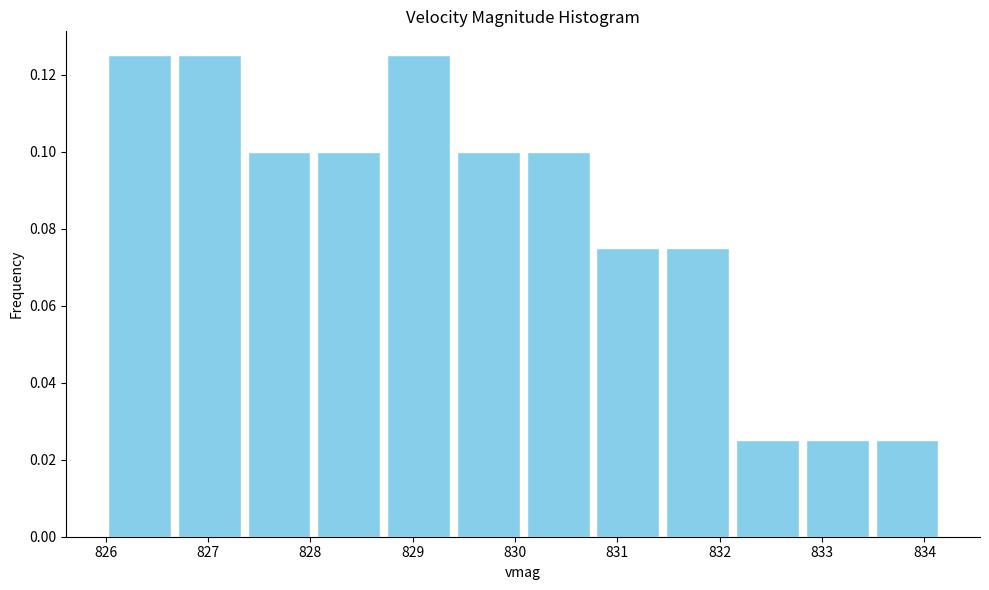

What is the height of the bar covering 833.5 to 834.2 on the x-axis? Neither the bar edges nor the heights are printed on the chart, so give them approximately, as read against the axes.

0.026